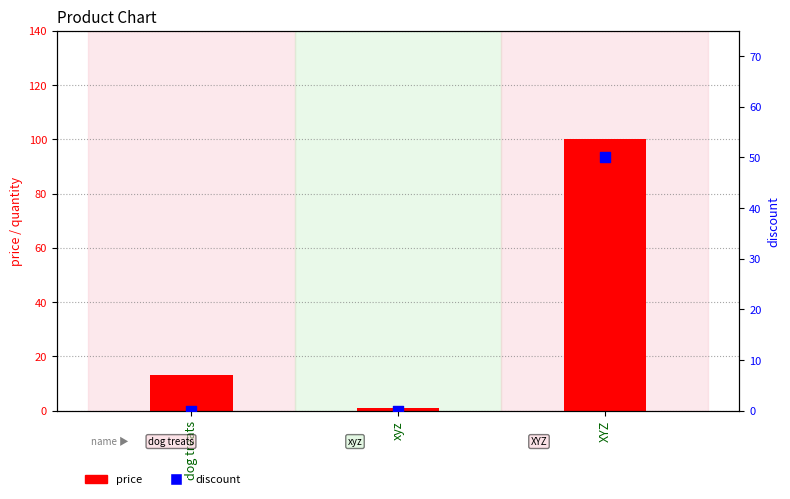

Which series has the largest total across all categories?

price